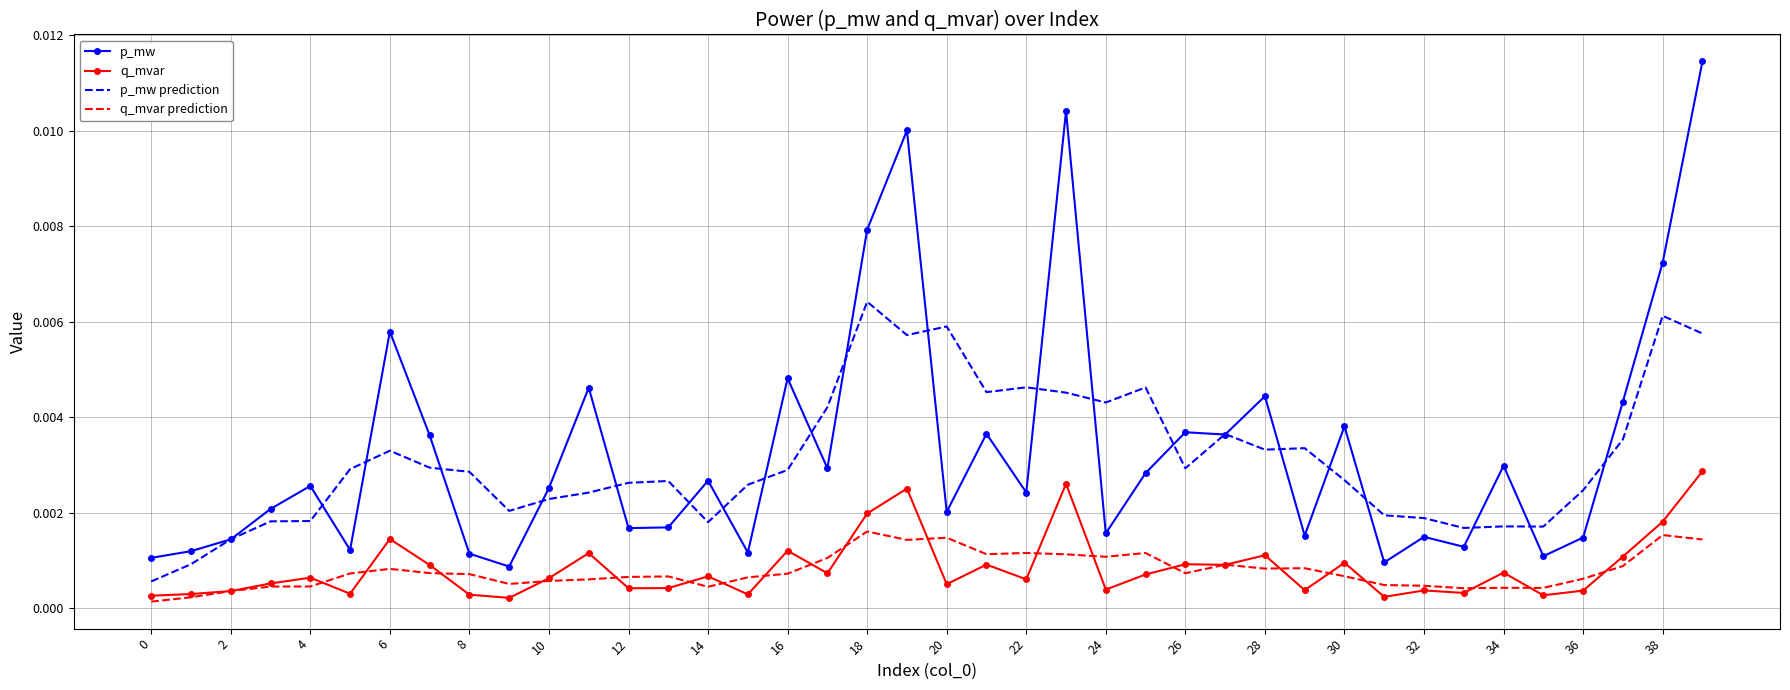

At how many categories does at least one series exceed 0?

40